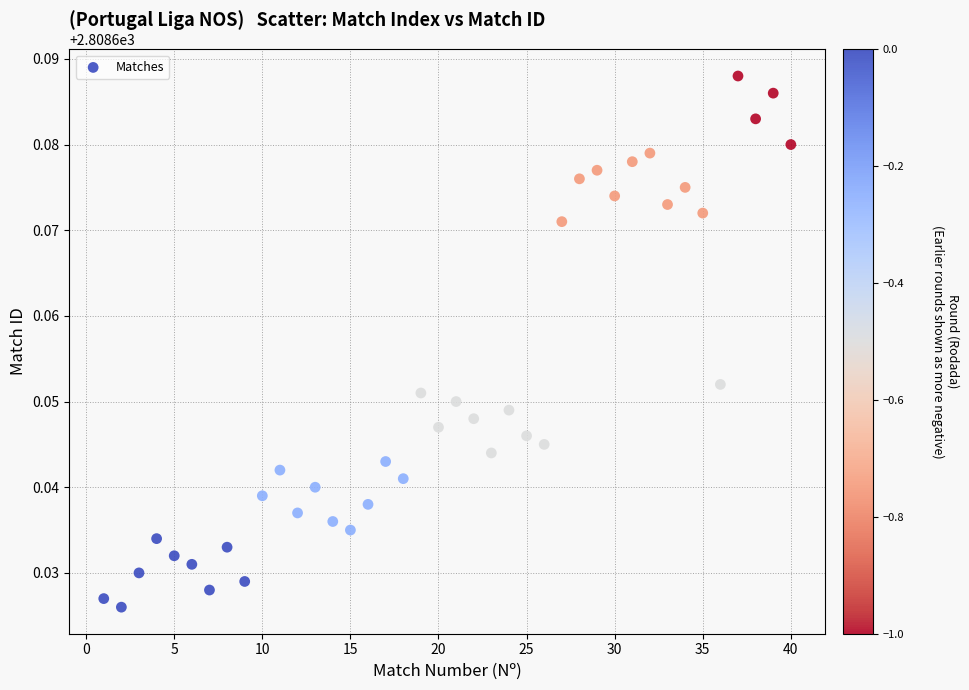

What is the range of X values (max minus min)?

39.0